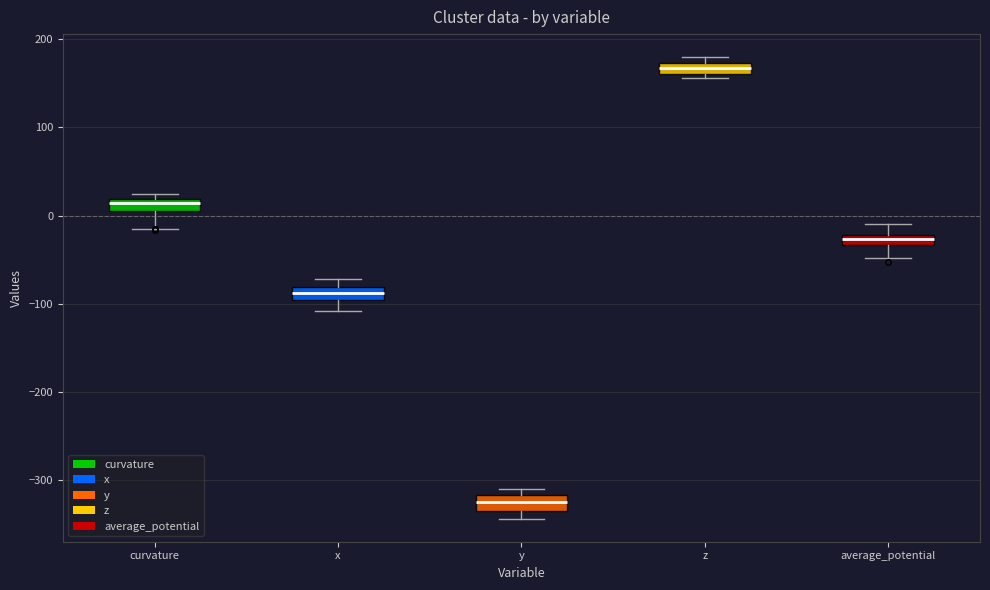

Which box's median line is the highest?

z